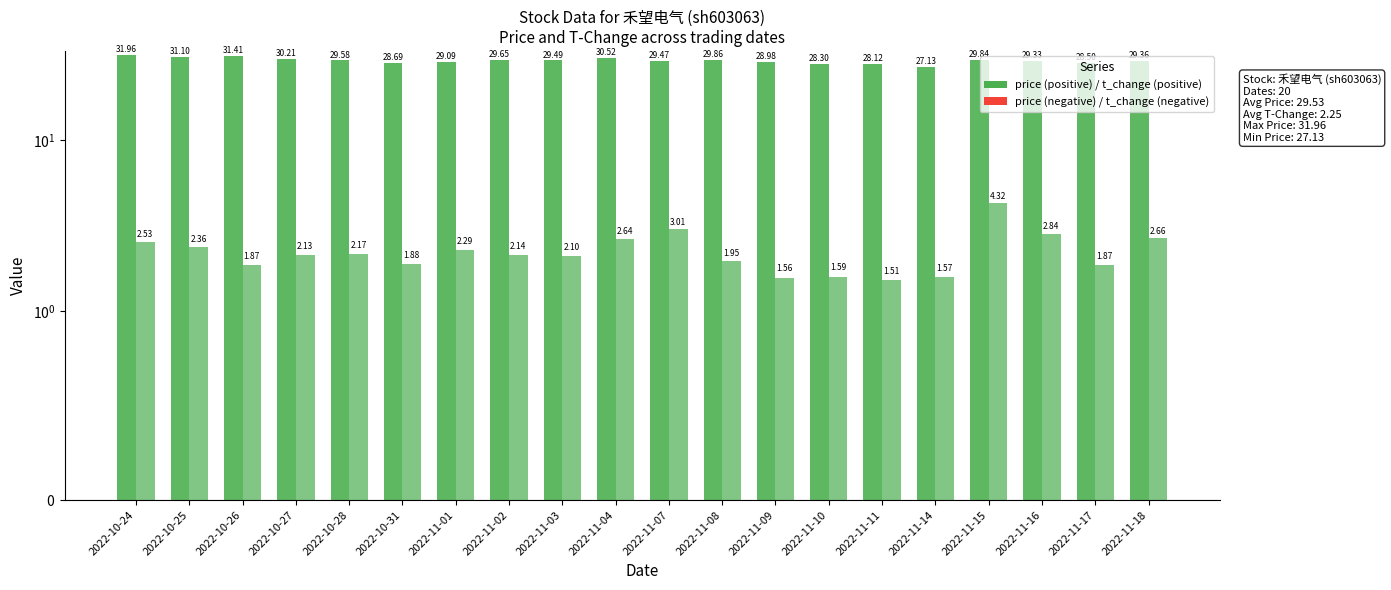

Is the value of price at 2022-11-07 greater than the value of t_change at 2022-11-15?

Yes